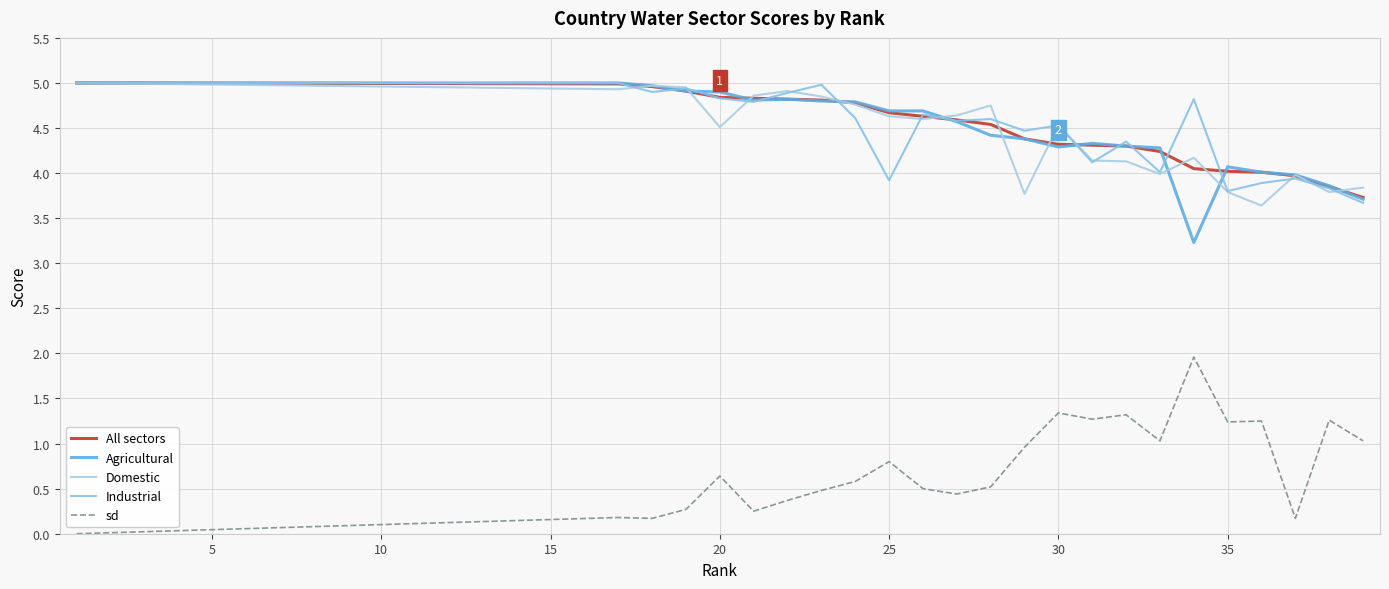

What are all the series names shown in the legend?

All sectors, Agricultural, Domestic, Industrial, sd